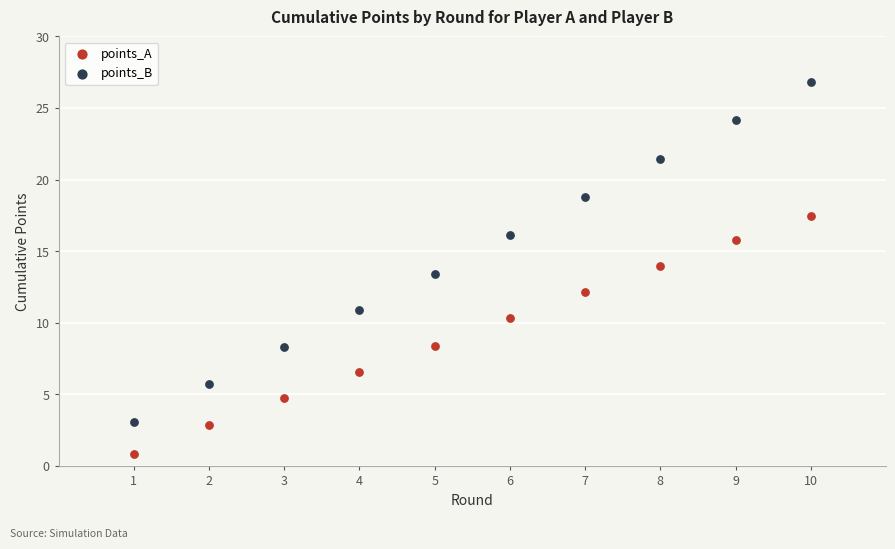

Which series contains the highest Y value?

points_B